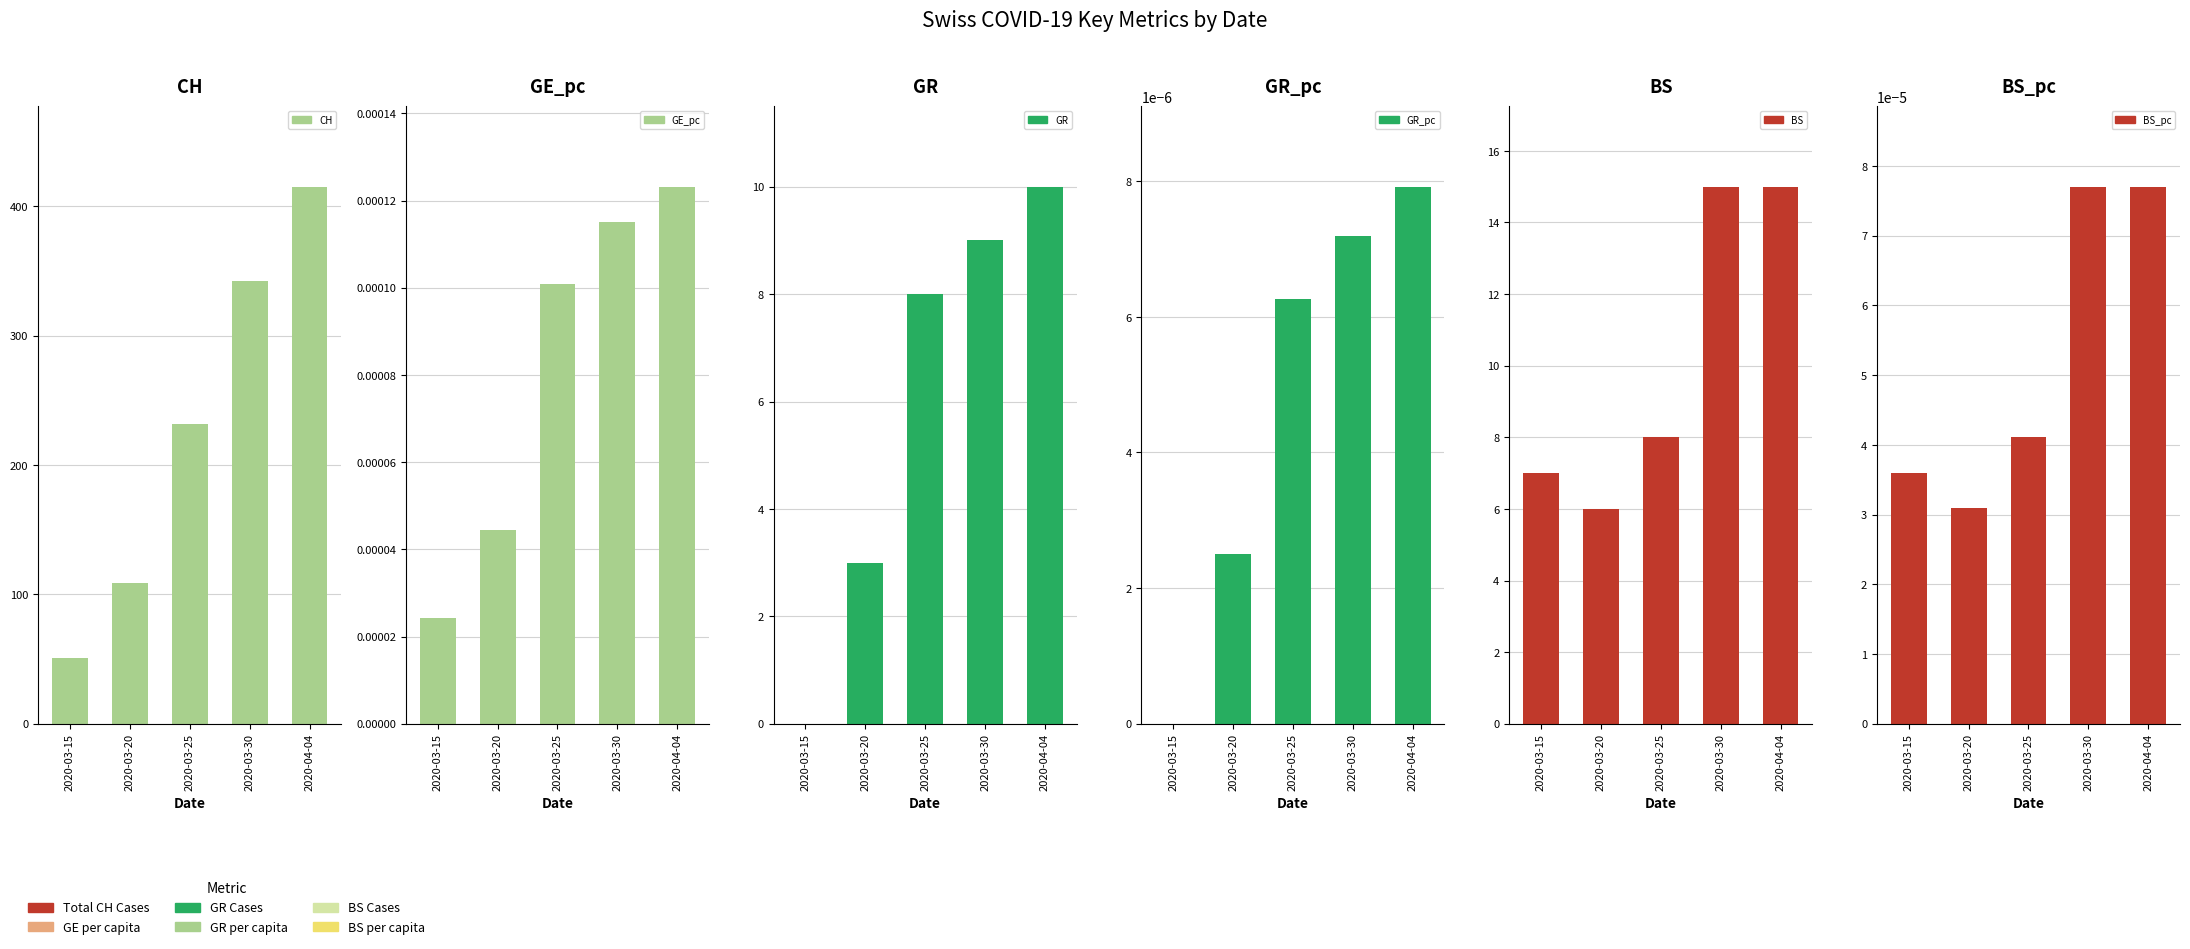

What is the value of the GR bar at the 3rd from the left?

8.0